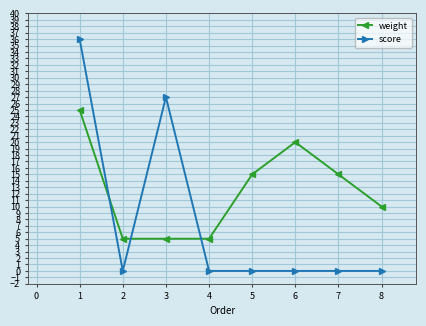

After their last crossing, which series has the higher values: score or weight?

weight